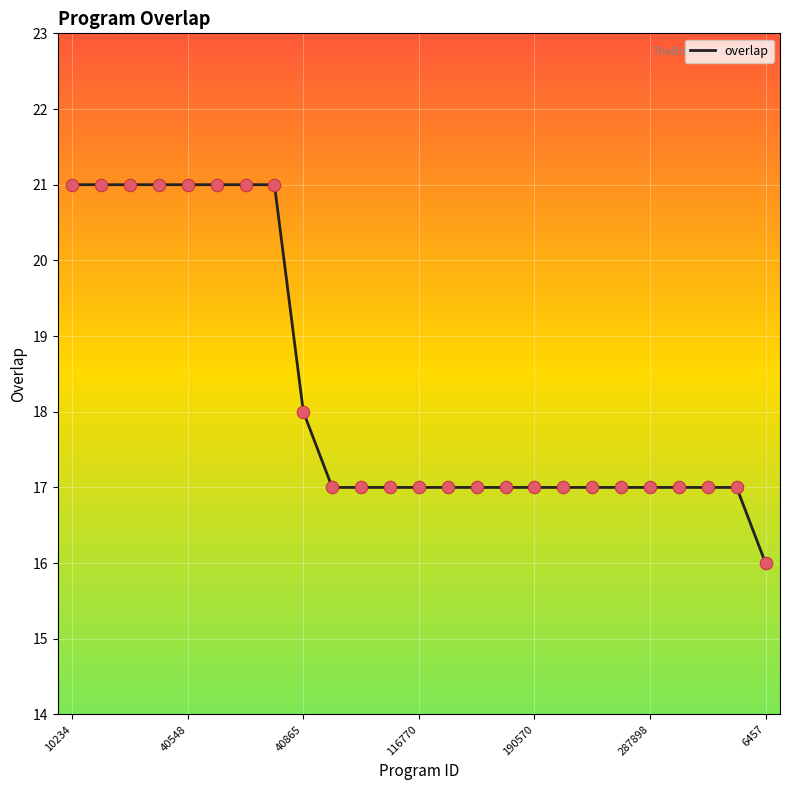

What is the minimum value shown in the chart?

16